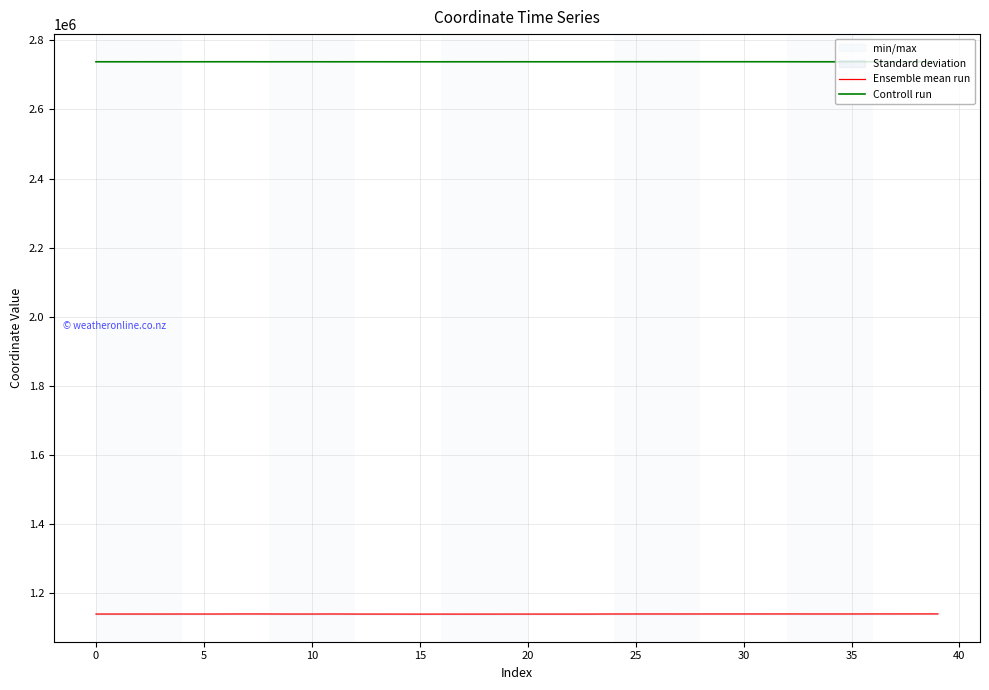

At which category is the sum across all series the highest?

39